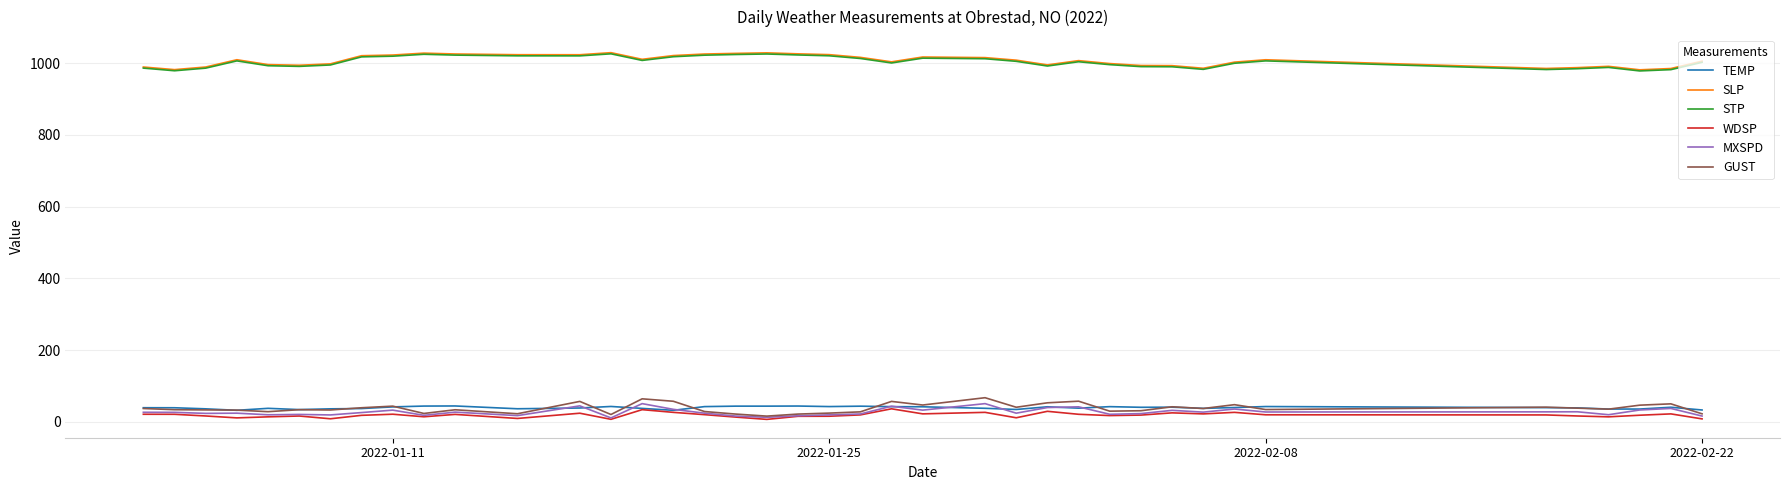

True or false: STP and GUST cross at least once.

False